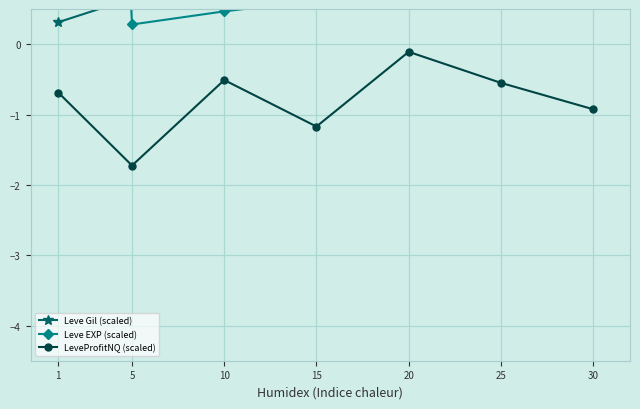

Is the value of Leve Gil (scaled) at 5 greater than the value of Leve EXP (scaled) at 20?

No